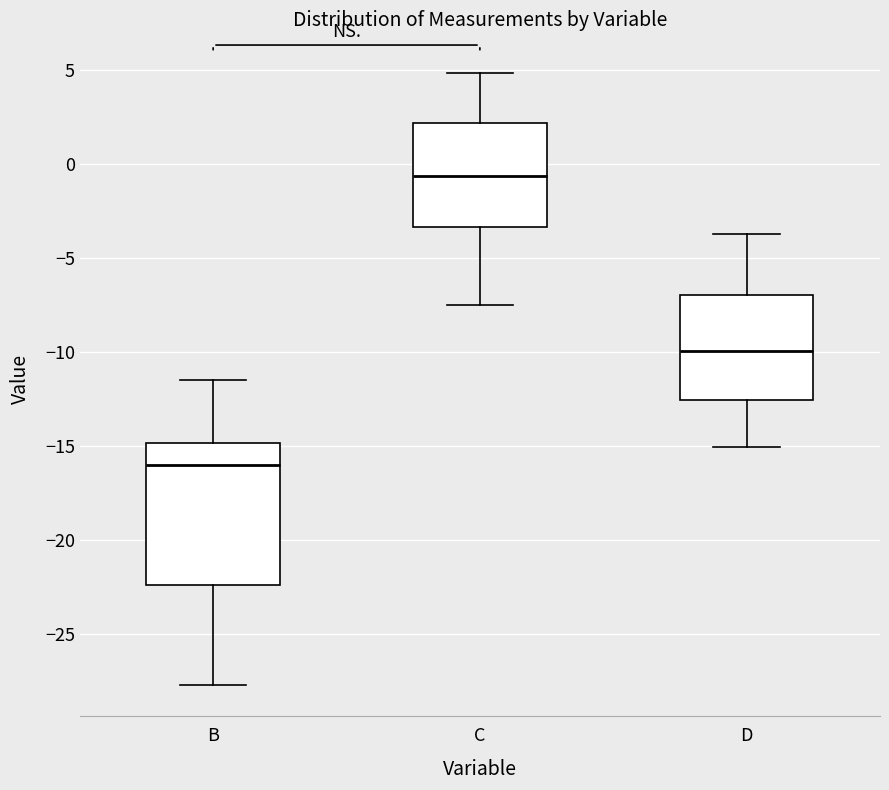

Comparing the boxes themselves (not the whiskers), which one is the tallest?

B